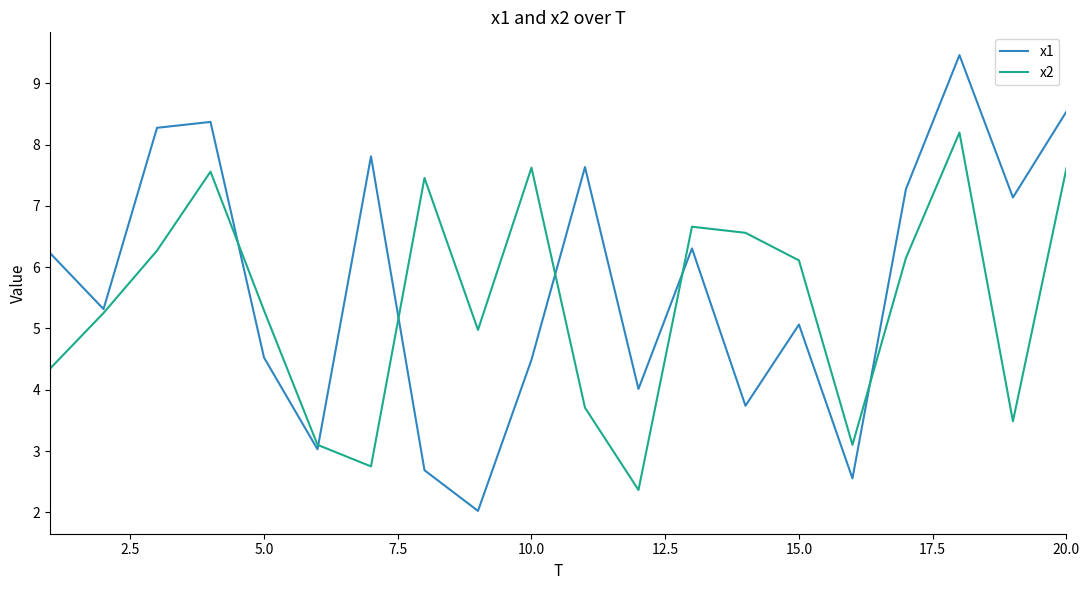

What is the greatest value displayed?

9.5